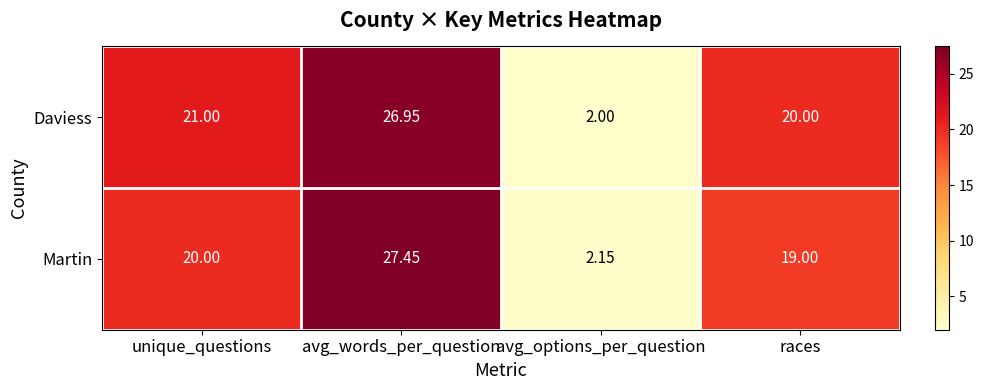

Rank the series at unique_questions from highest to lowest value.

Daviess, Martin